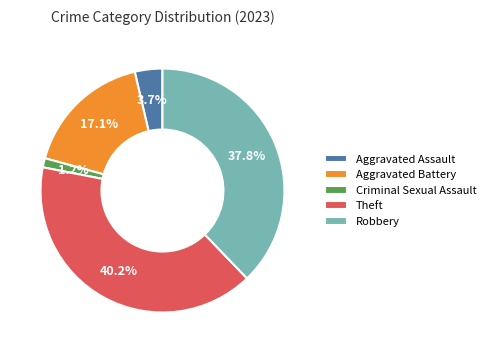

To the nearest percent, what is the difference between the Aggravated Battery and Criminal Sexual Assault slice percentages?

16%